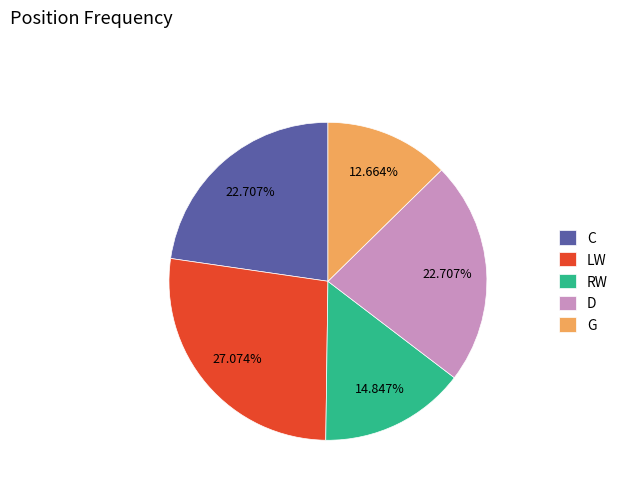

To the nearest percent, what is the average slice percentage?

20%